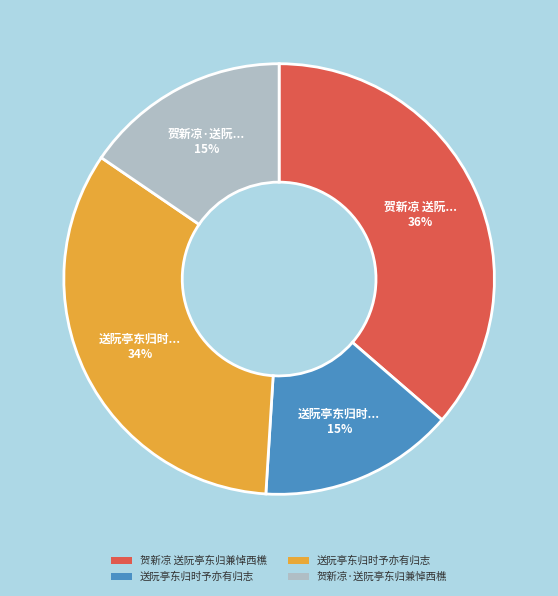

Is there any slice that represents more than half of the pie?

No